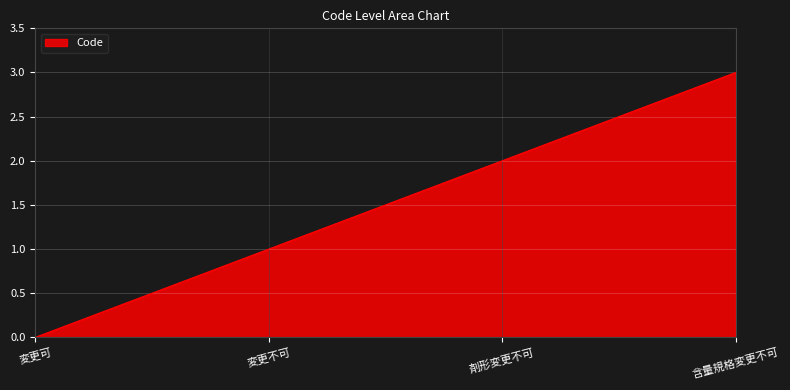

How many values are below 2?

2